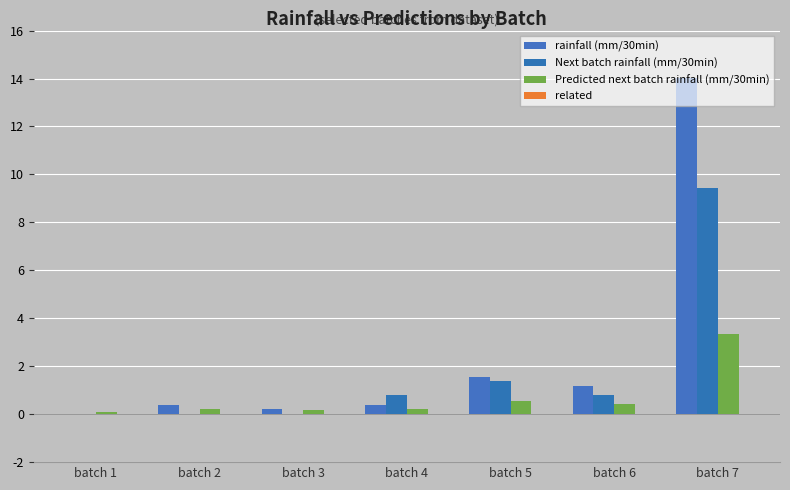

What is the maximum value shown in the chart?

14.0